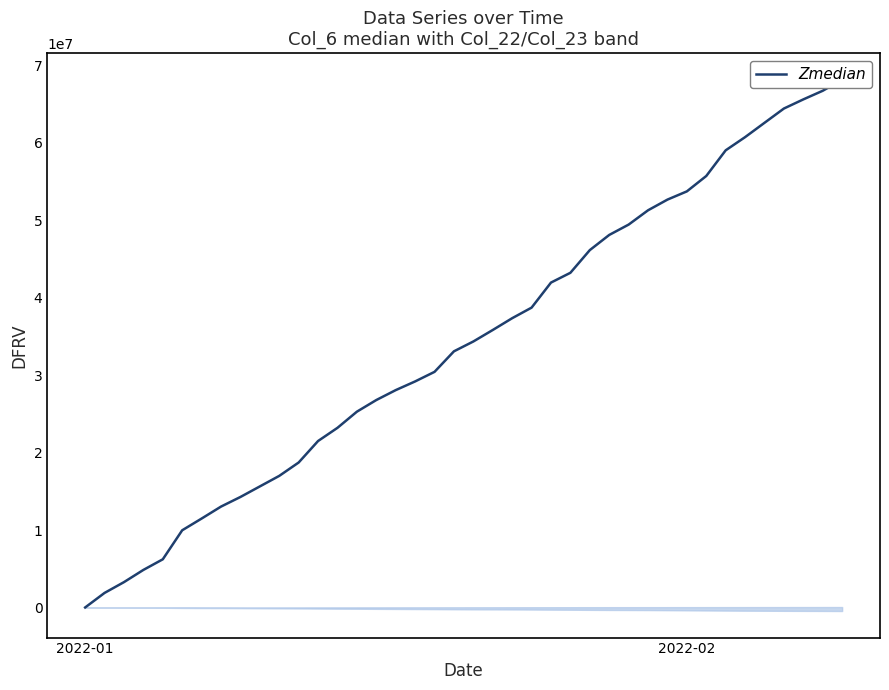

Is this an area chart (filled region under the line)?

No